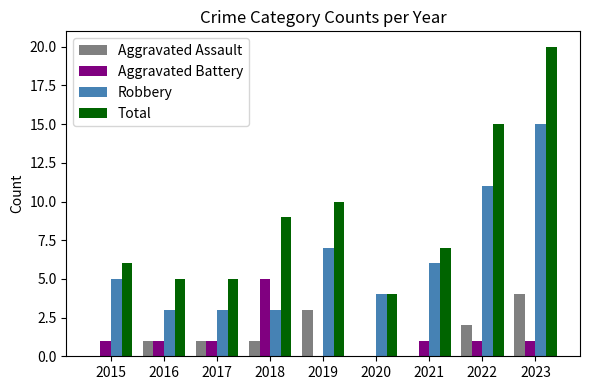

What is the difference between the Aggravated Battery values at 2022 and 2020?

1